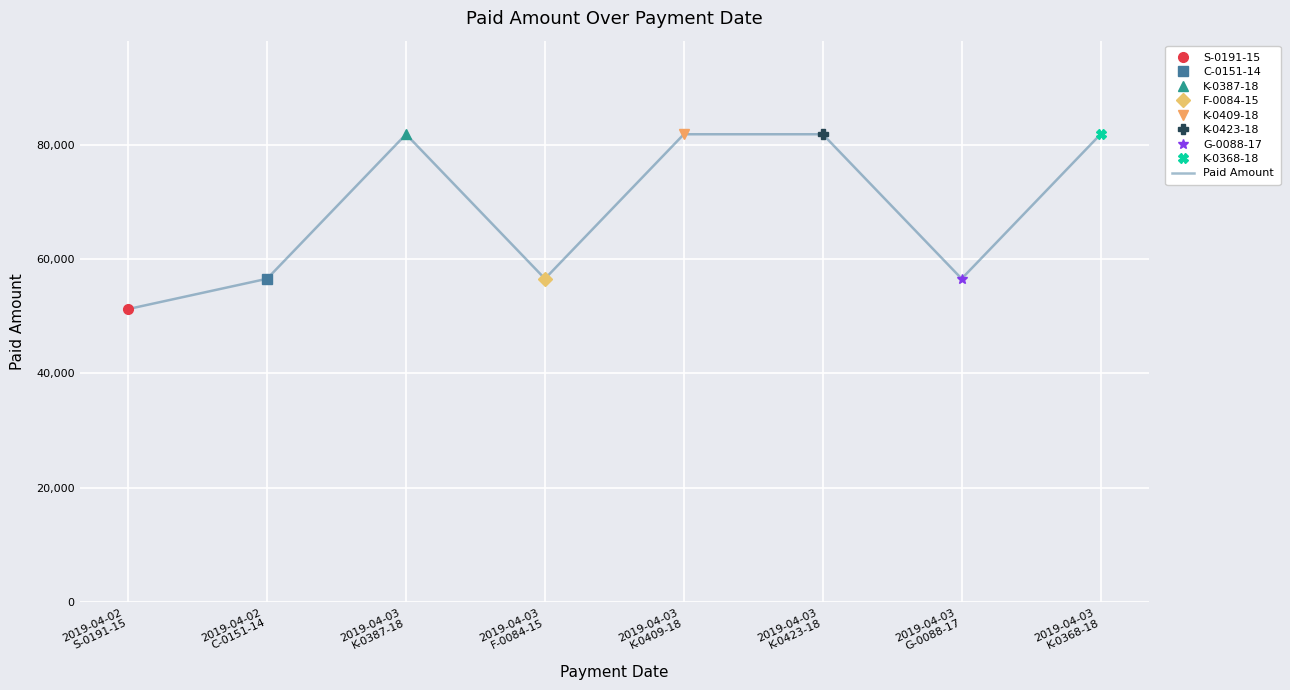

Where is the first local minimum?

2019-04-03
F-0084-15